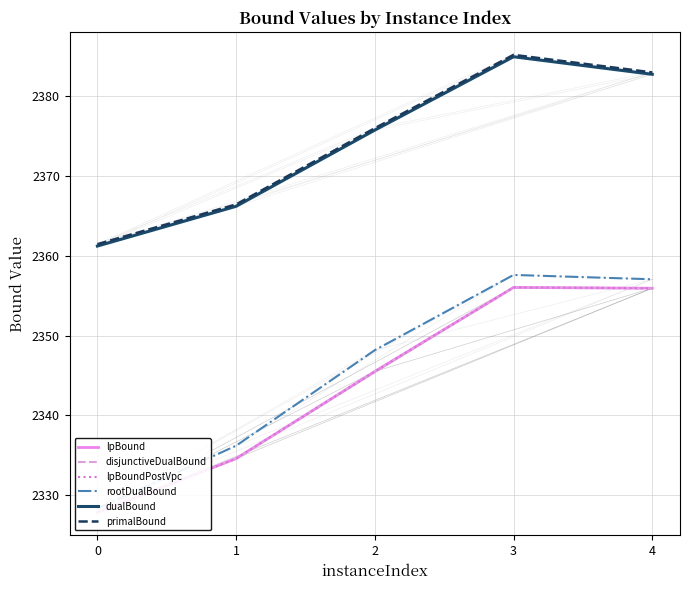

At how many categories does at least one series exceed 2364?

4